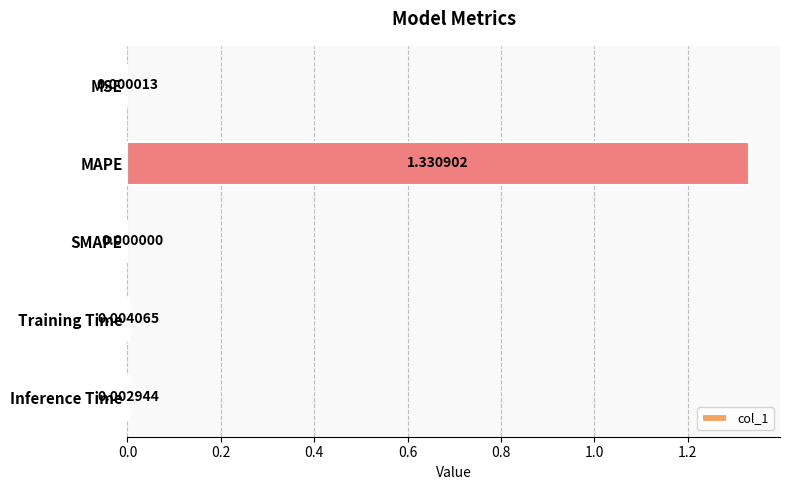

What is the average value?

0.3